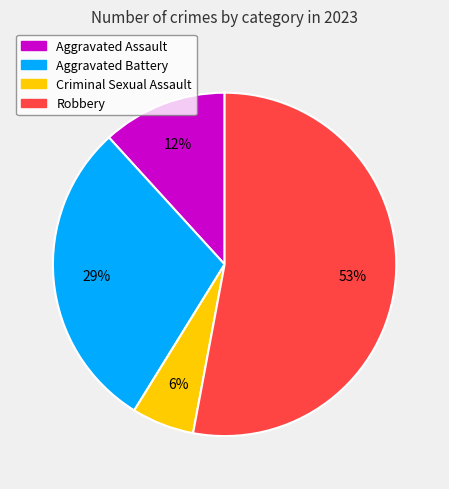

Does Robbery account for over 50% of the chart?

Yes